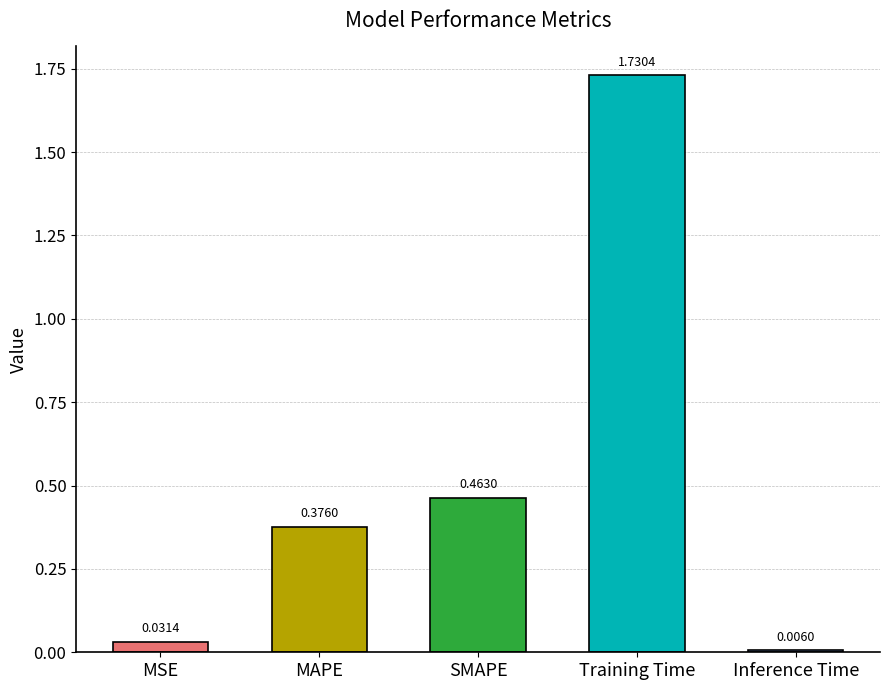

The chart shows a value of 2.4 at Training Time. True or false?

False